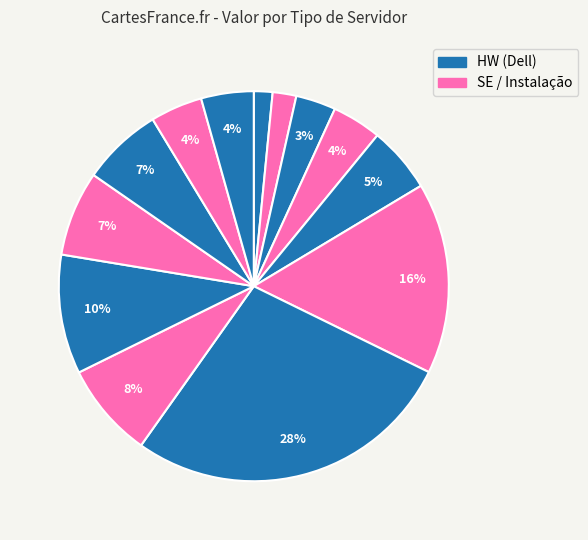

Count the number of slices in the pie.

13